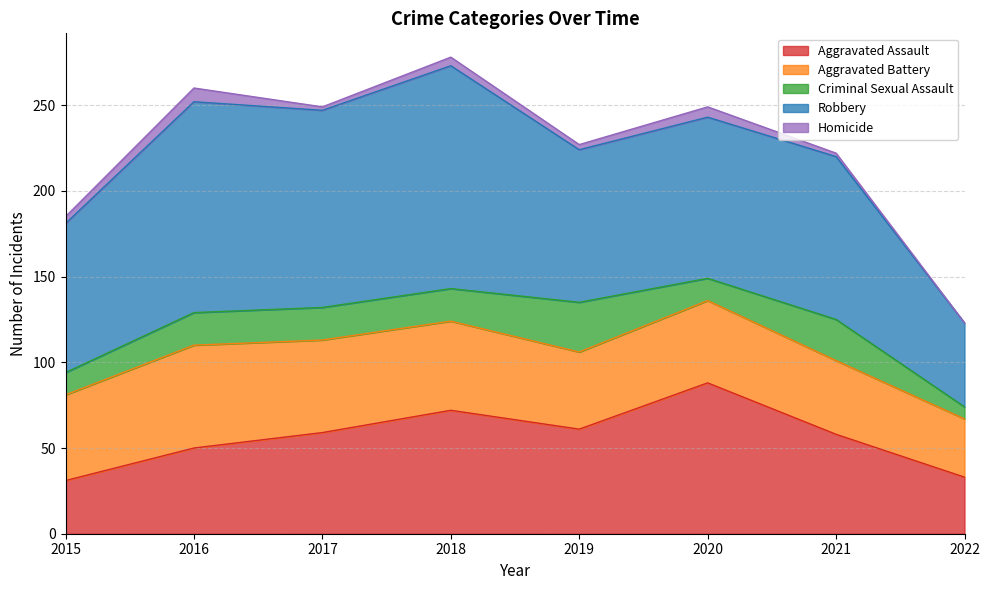

Is the value of Robbery at 2016 greater than the value of Aggravated Assault at 2021?

Yes